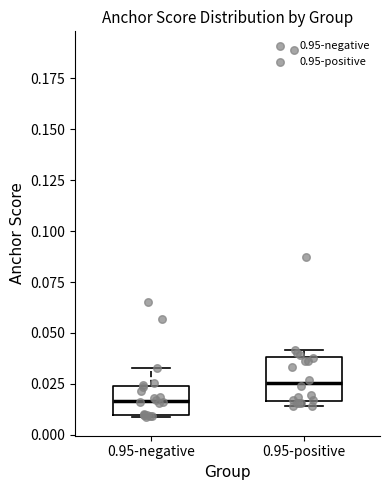

Where is the upper edge of the box for 0.95-positive on the y-axis? The values are not printed on the chart, so give them approximately, as read against the axis.

0.040